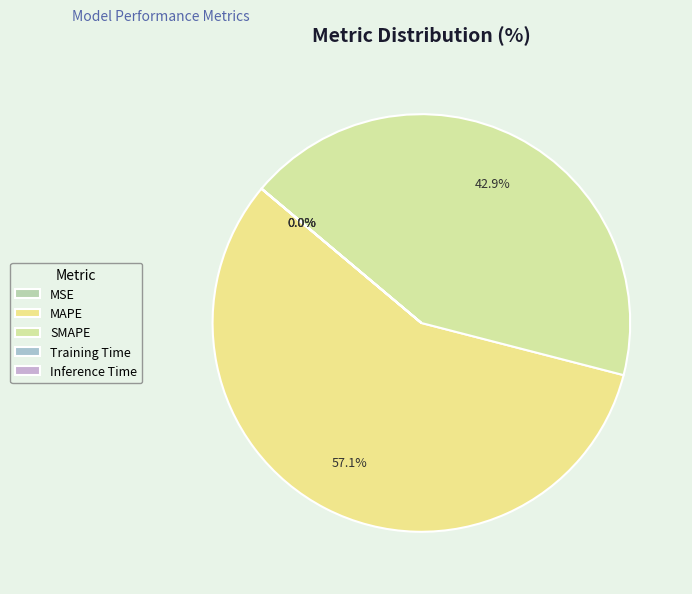

How much of the chart is everything except Inference Time?

100.0%